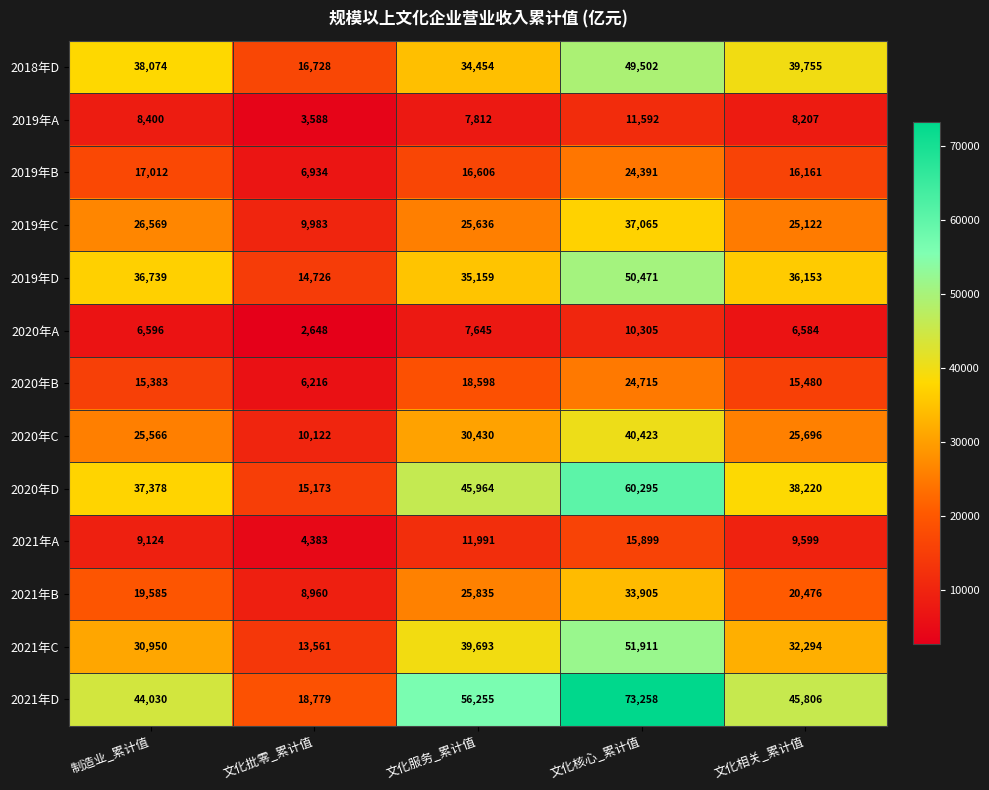

Which series changed the most between 文化服务_累计值 and 文化核心_累计值?

2021年D